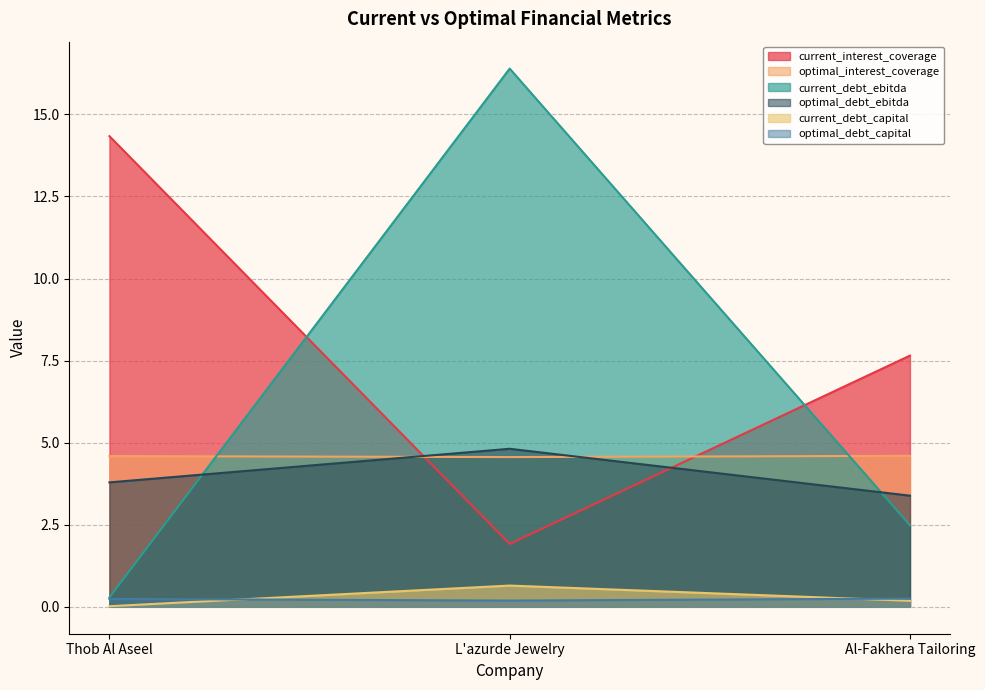

Reading left to right, extract all data points from this chart.

current_interest_coverage: 14.3	1.9	7.7
optimal_interest_coverage: 4.6	4.6	4.6
current_debt_ebitda: 0.3	16.4	2.5
optimal_debt_ebitda: 3.8	4.8	3.4
current_debt_capital: 0.0	0.6	0.2
optimal_debt_capital: 0.2	0.2	0.2